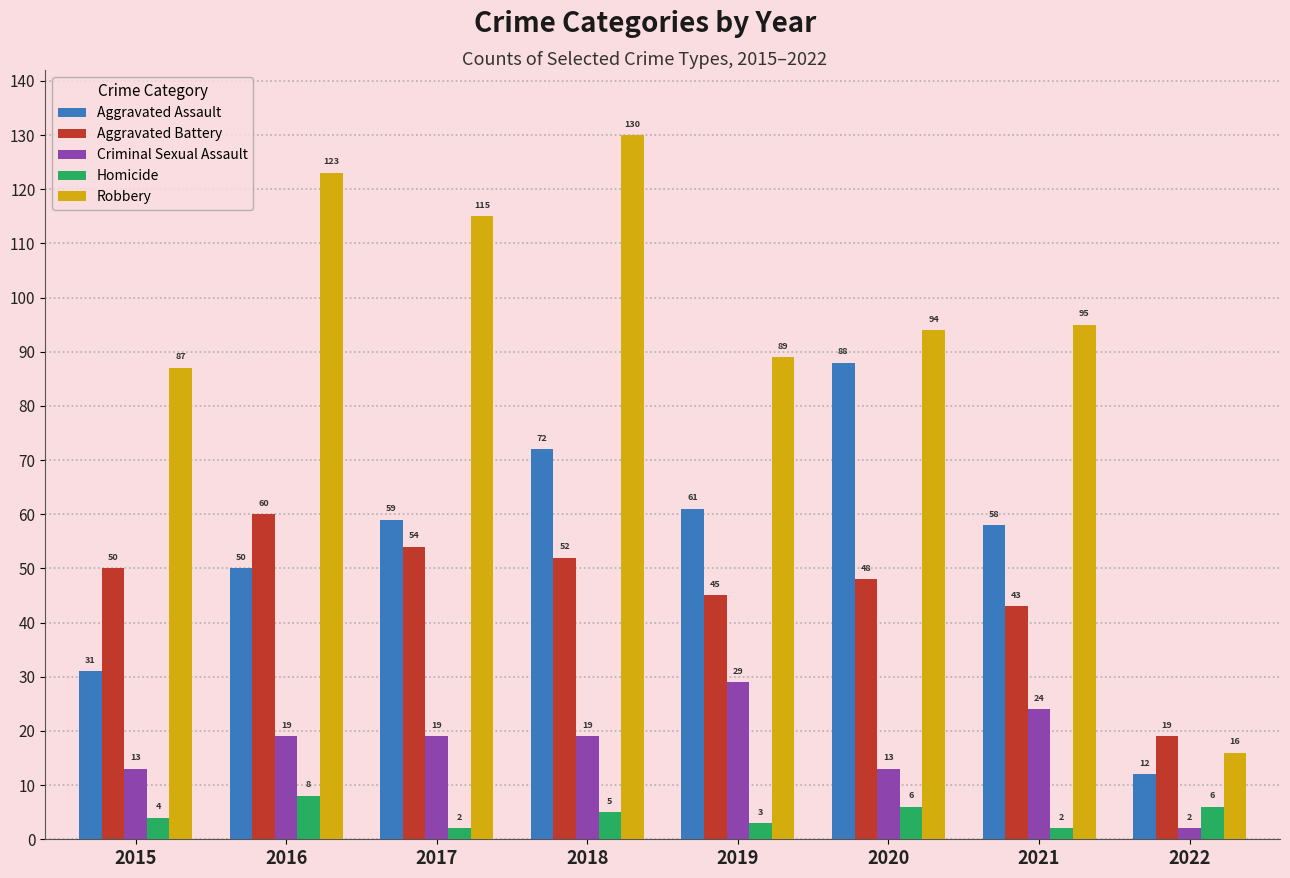

What value does the Criminal Sexual Assault series have at 2019, to the nearest 10?

30